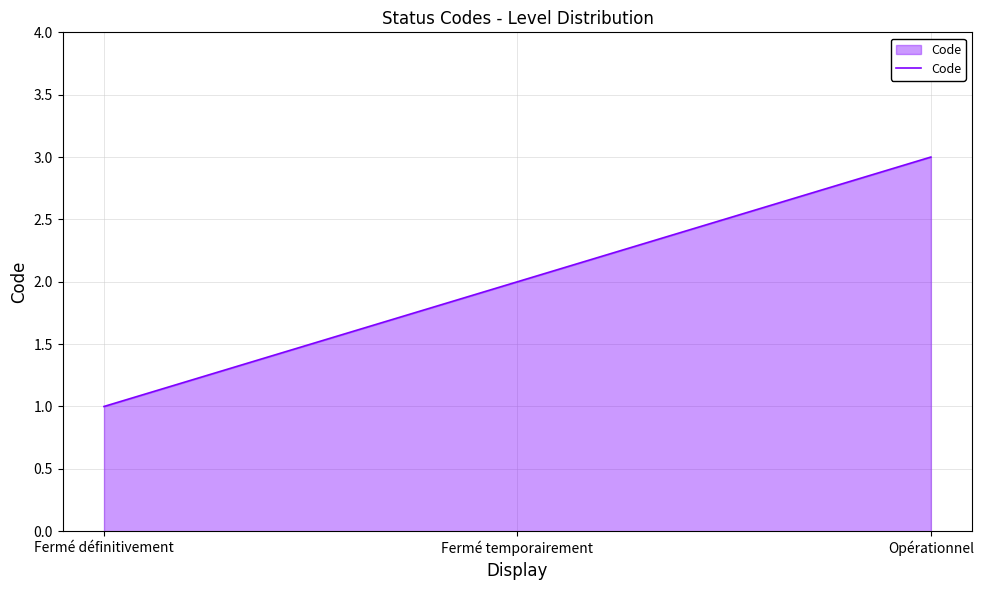

What position from the left is Opérationnel?

3